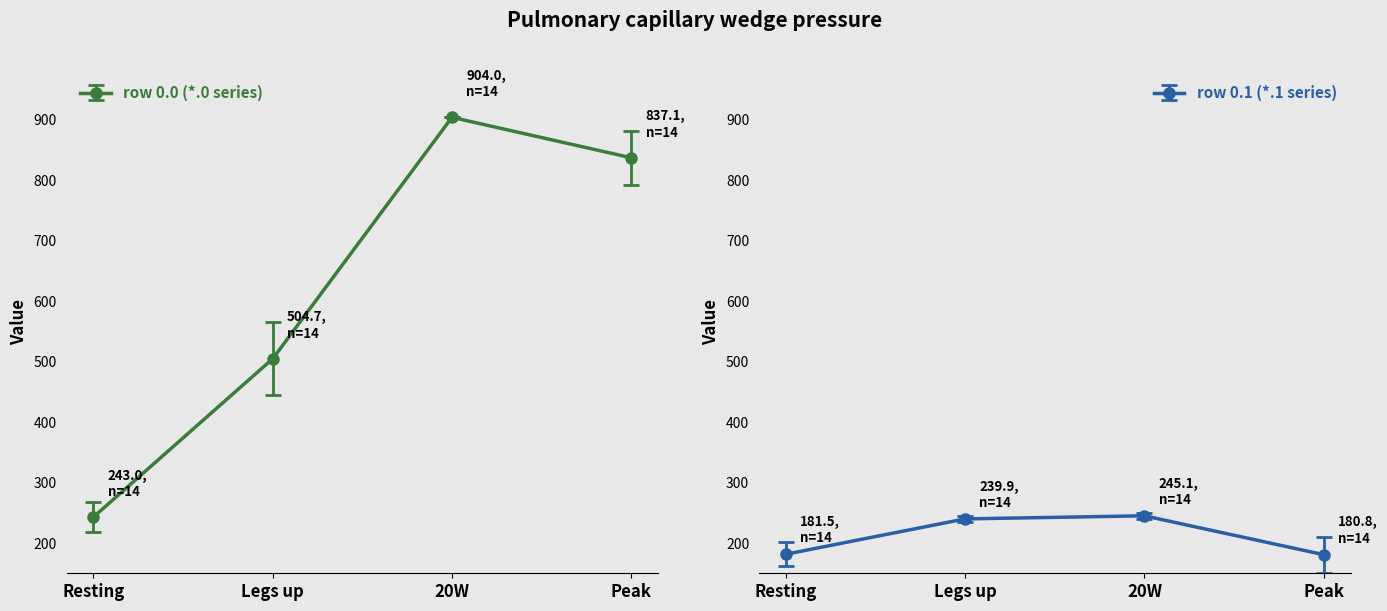

True or false: row 0.0 (*.0 series) has a value of 243.0 at Resting.

True